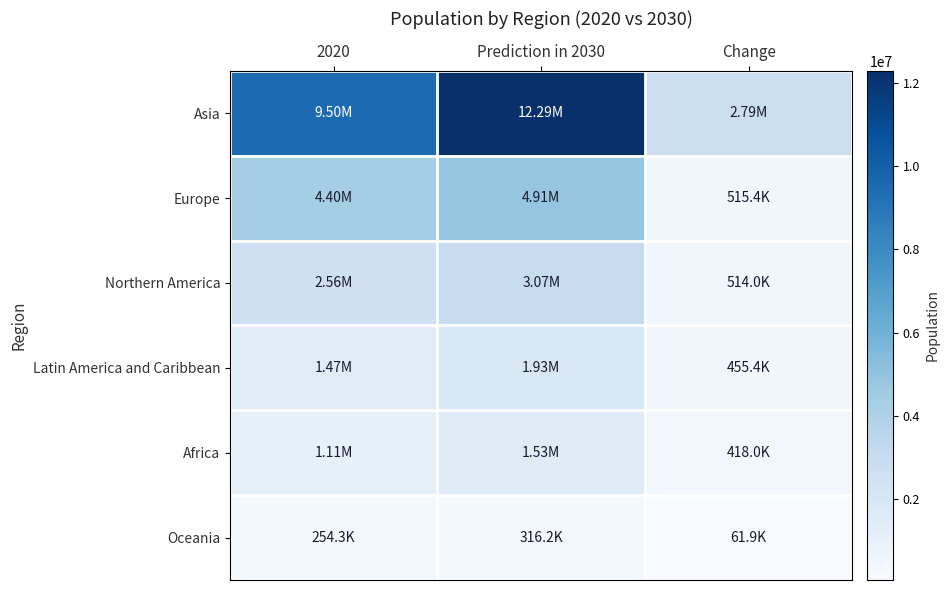

Reading left to right, what are all the values shown in this chart?

Asia: 2020=9503710	Prediction in 2030=12290655	Change=2786945
Europe: 2020=4398443	Prediction in 2030=4913808	Change=515365
Northern America: 2020=2556862	Prediction in 2030=3070906	Change=514044
Latin America and Caribbean: 2020=1470274	Prediction in 2030=1925663	Change=455389
Africa: 2020=1109209	Prediction in 2030=1527194	Change=417985
Oceania: 2020=254291	Prediction in 2030=316180	Change=61889